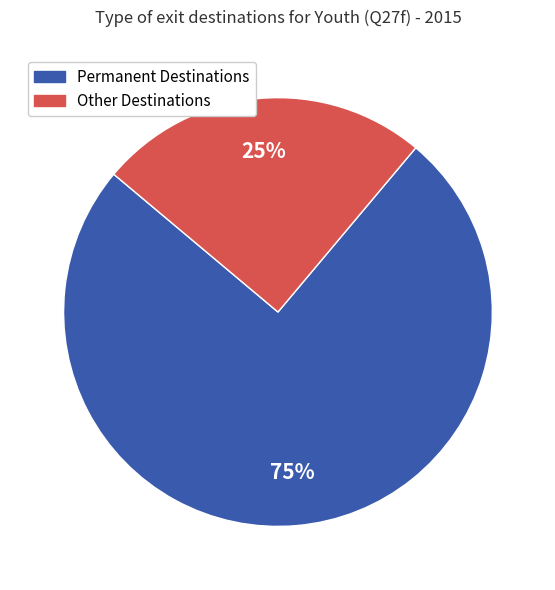

To the nearest percent, what is the difference between the largest and smallest slice percentages?

50%